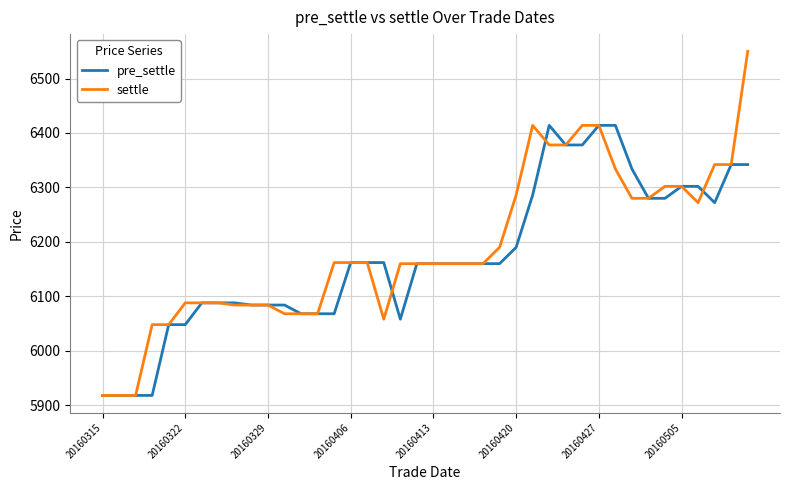

List the series in order of their peak value, lowest first.

pre_settle, settle